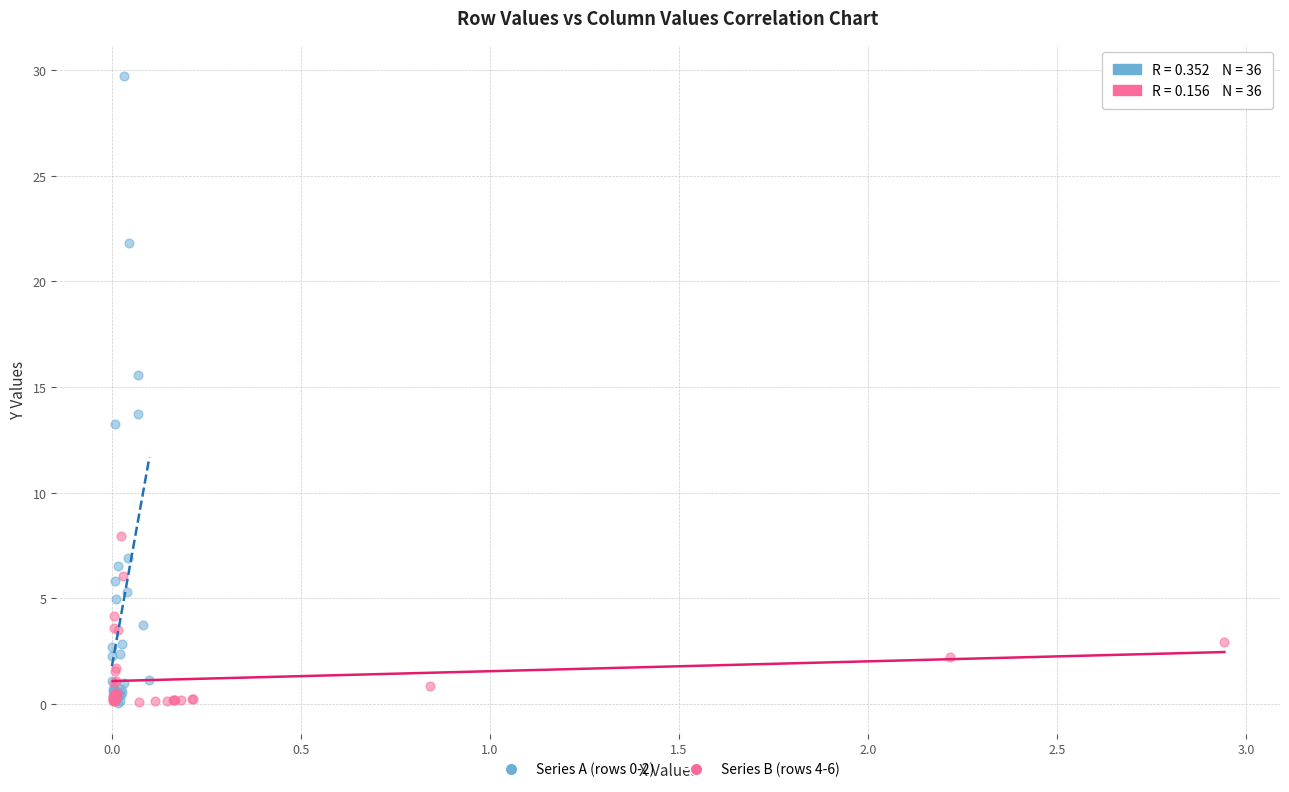

Which series has the largest Y range (max minus min)?

Series A (rows 0-2)